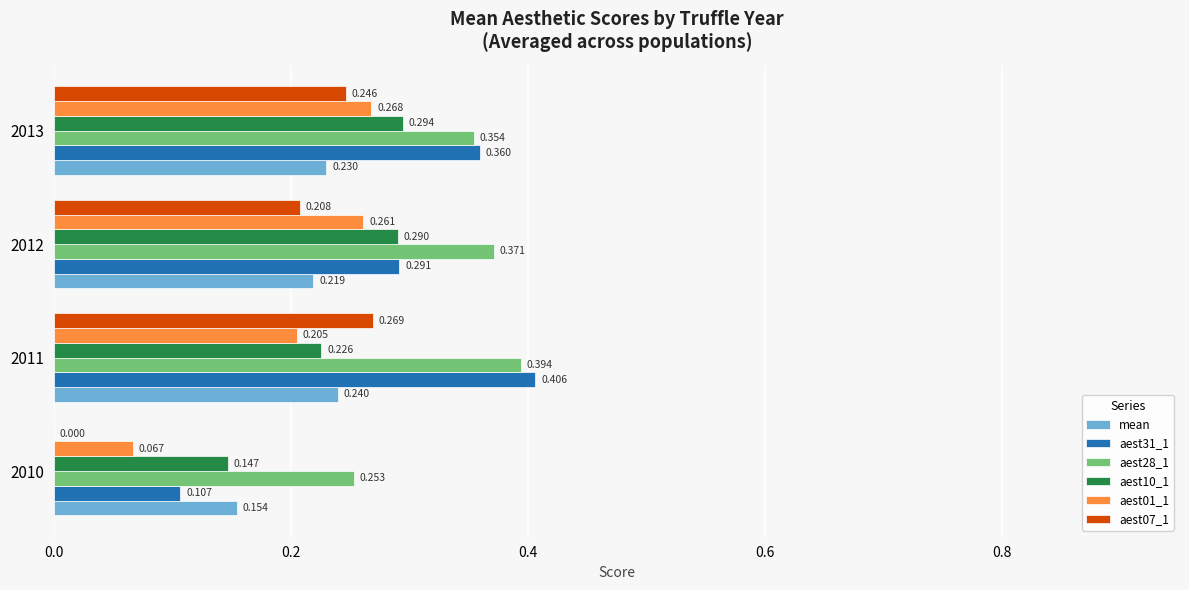

Which series has the largest total across all categories?

aest28_1